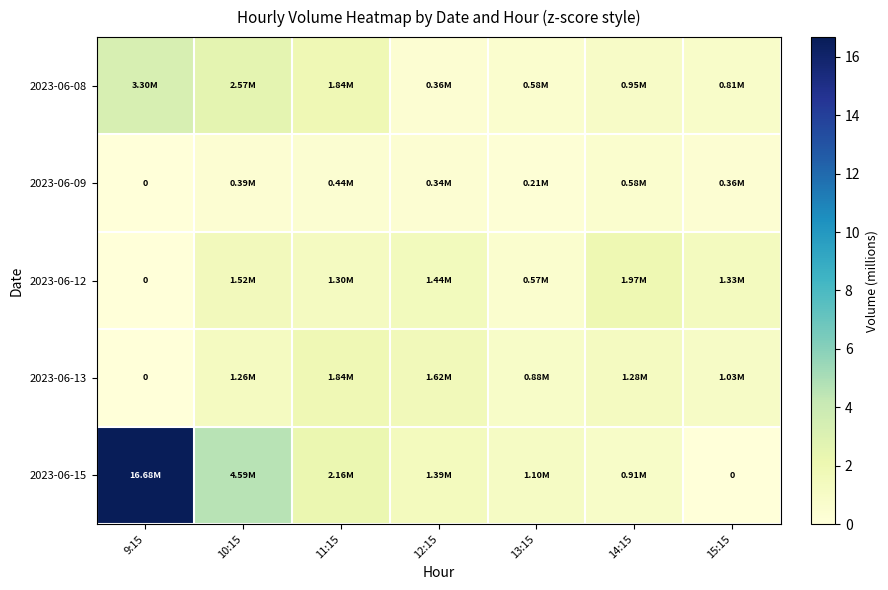

Is the value of 2023-06-15 at 9:15 greater than the value of 2023-06-09 at 9:15?

Yes